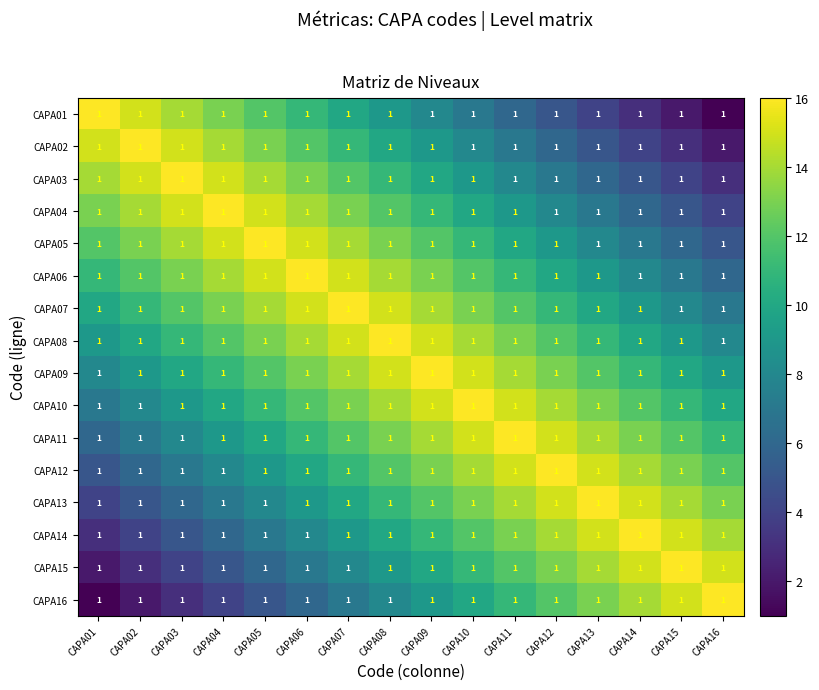

Which has a higher value, CAPA07 or CAPA16?

CAPA07